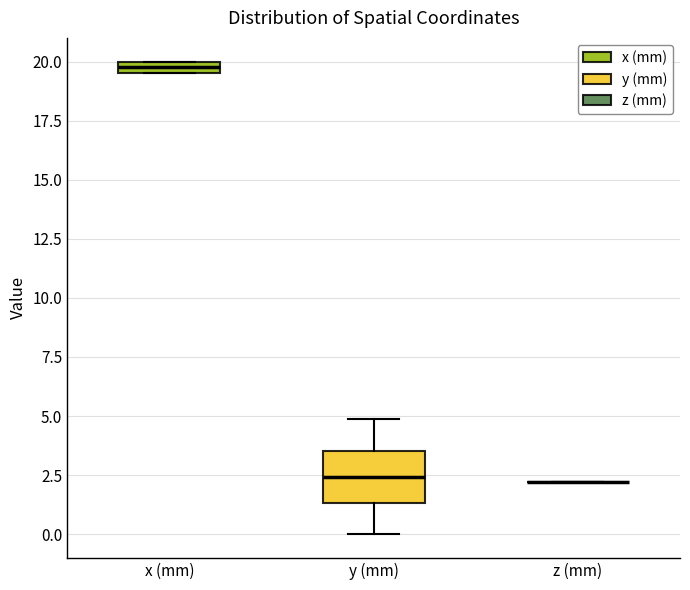

Where is the lower edge of the box for y (mm) on the y-axis? The values are not printed on the chart, so give them approximately, as read against the axis.

1.5